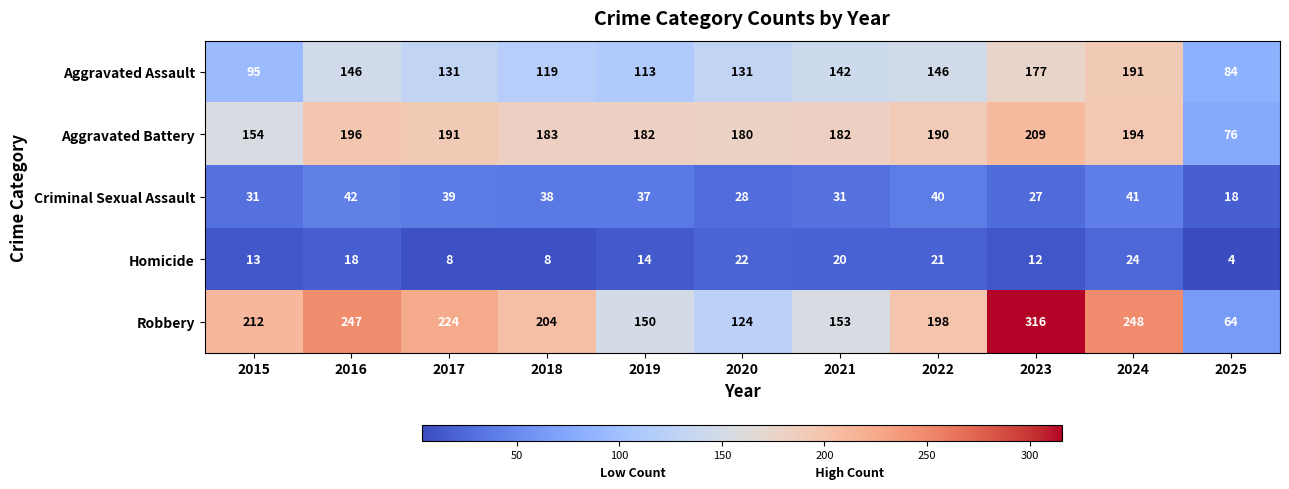

The value of Aggravated Battery at 2021 is 182. True or false?

True